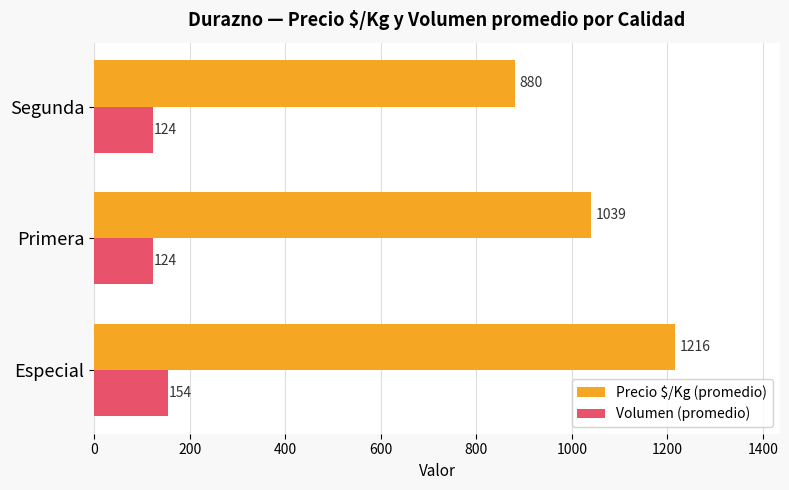

What is the difference between the highest and lowest values at Segunda?

756